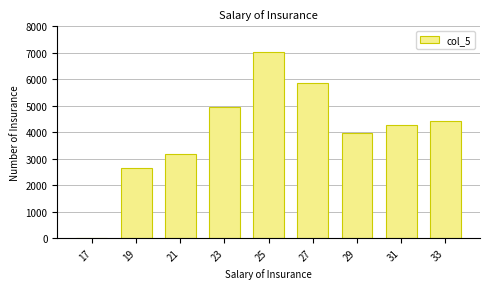

What is the sum of the values at 31 and 21?

7444.4